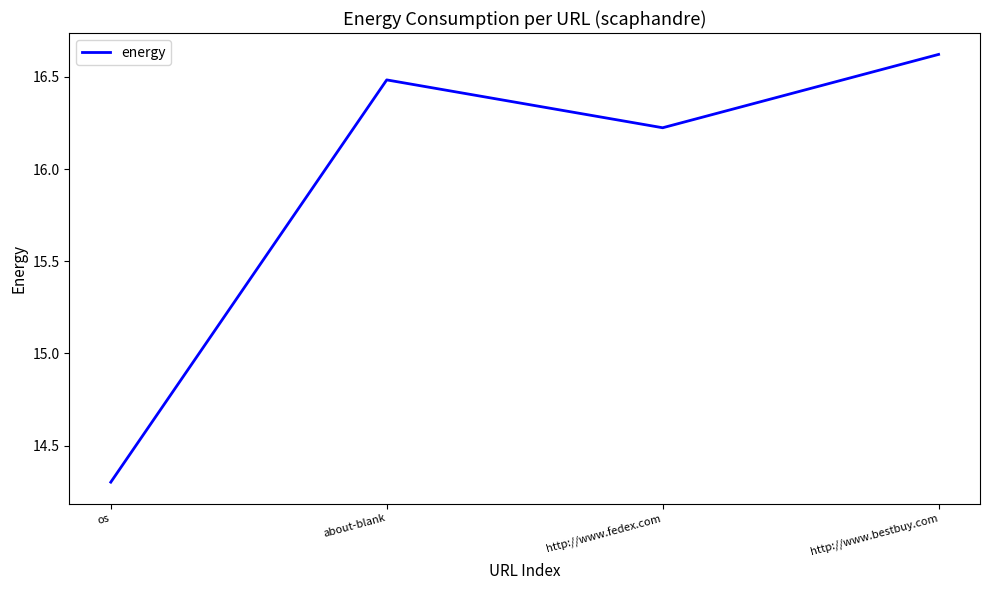

List the labels in order of value, smallest first.

os, http://www.fedex.com, about-blank, http://www.bestbuy.com